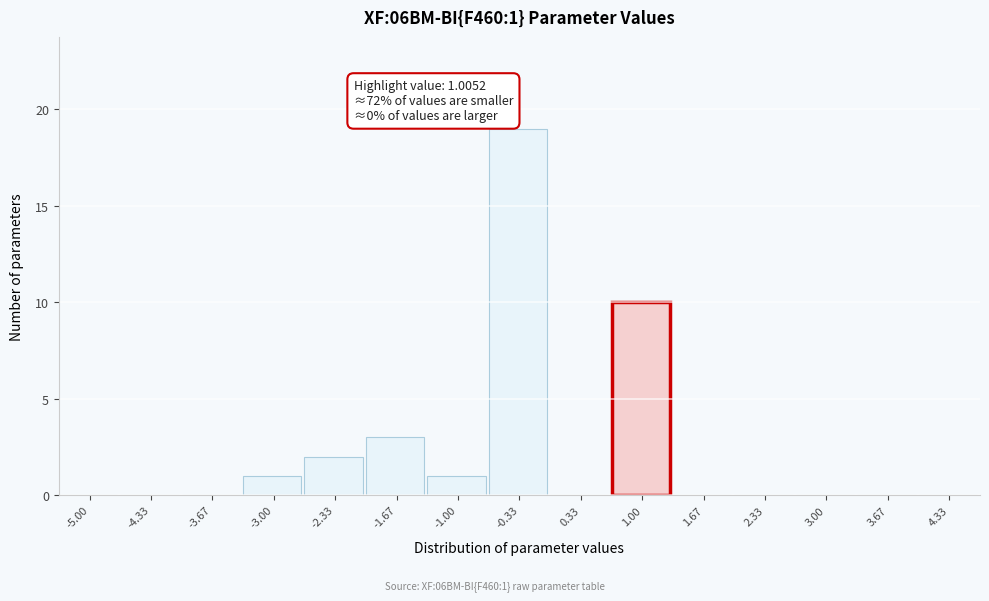

Reading left to right, transcribe all the data shown in this chart.

-5.00=0	-4.33=0	-3.67=0	-3.00=1	-2.33=2	-1.67=3	-1.00=1	-0.33=19	0.33=0	1.00=10	1.67=0	2.33=0	3.00=0	3.67=0	4.33=0